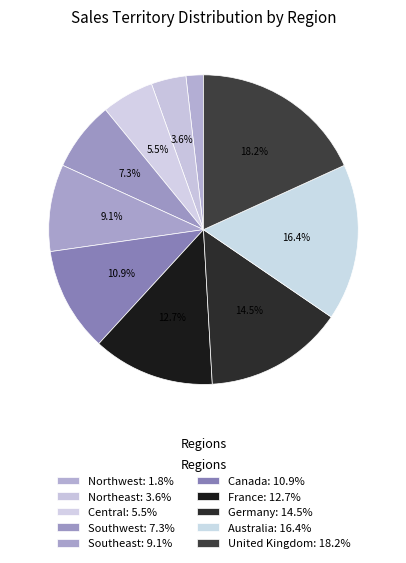

How many segments does this pie chart have?

10